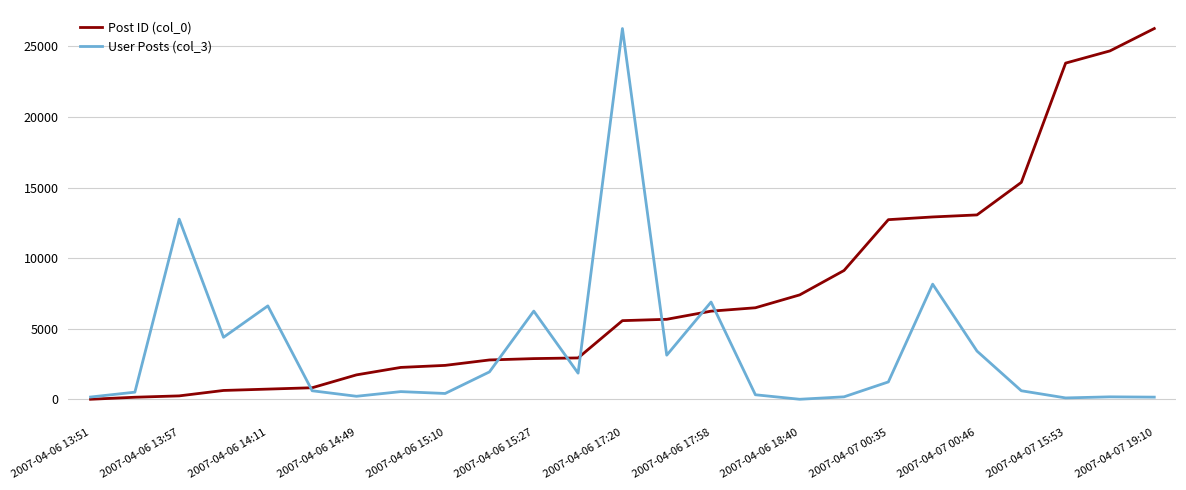

Which series has the largest total across all categories?

Post ID (col_0)